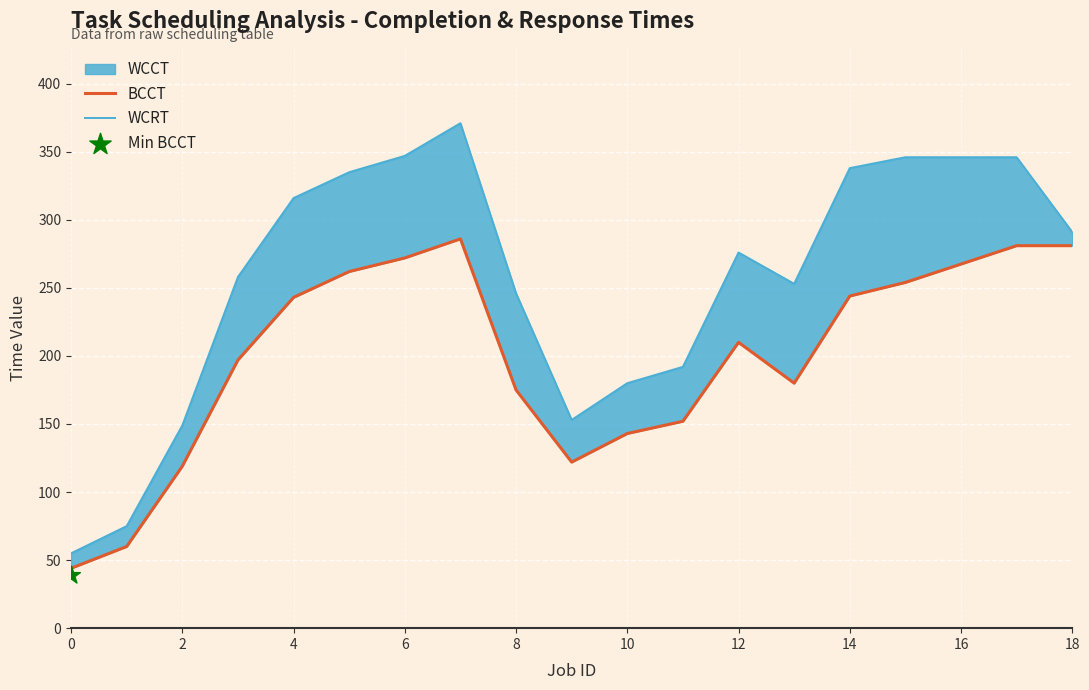

At how many categories does at least one series exceed 353?

1